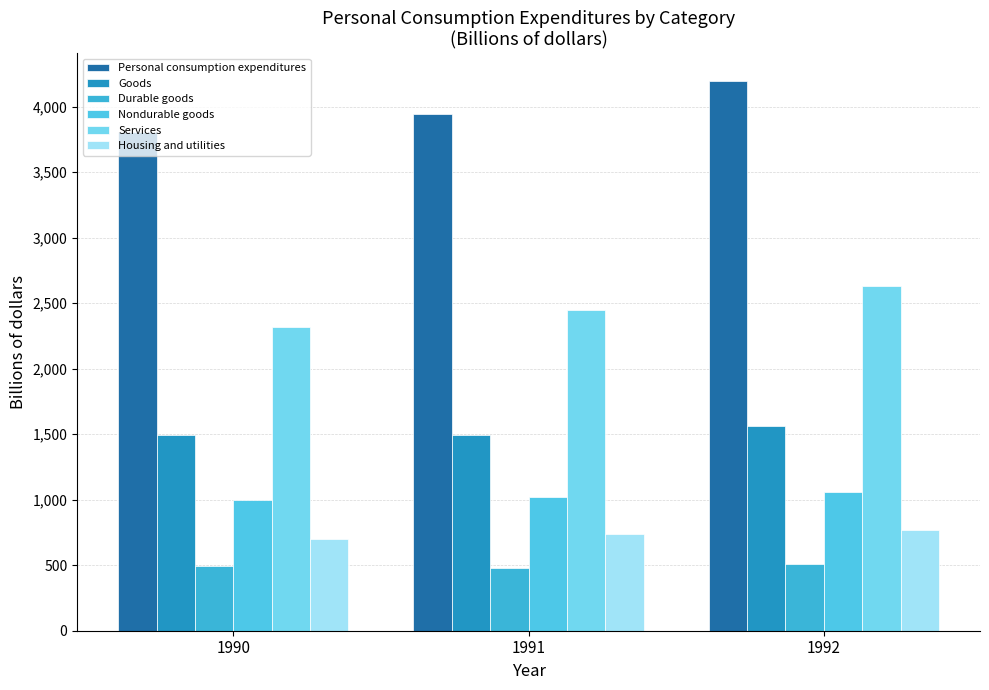

Which series has the widest spread of values?

Personal consumption expenditures